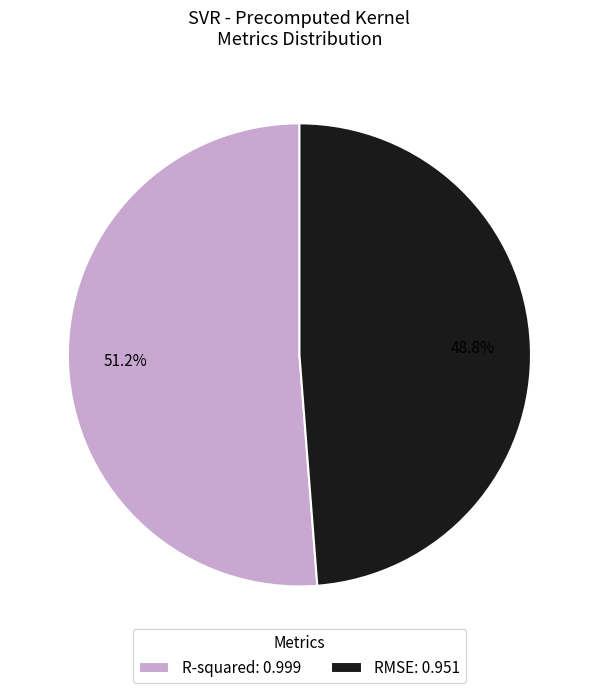

What is the smallest slice in the pie chart?

RMSE